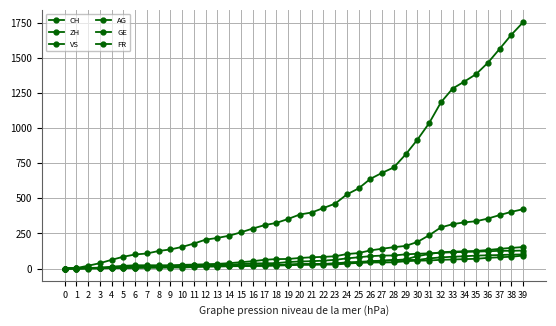

How many lines are shown in the chart?

6